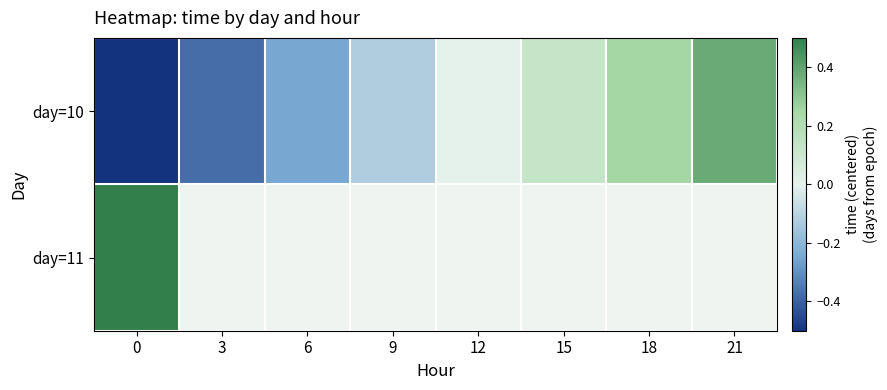

What is the smallest value displayed?

-0.5